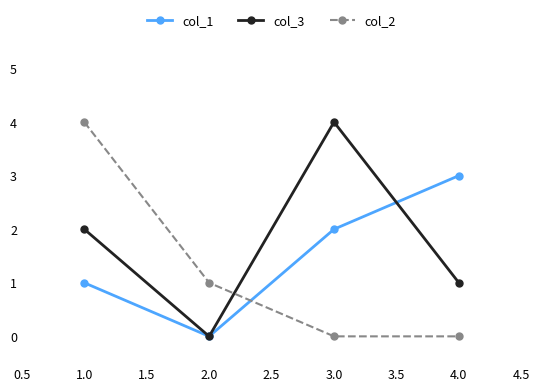

Where is the first local maximum for col_3?

3.0